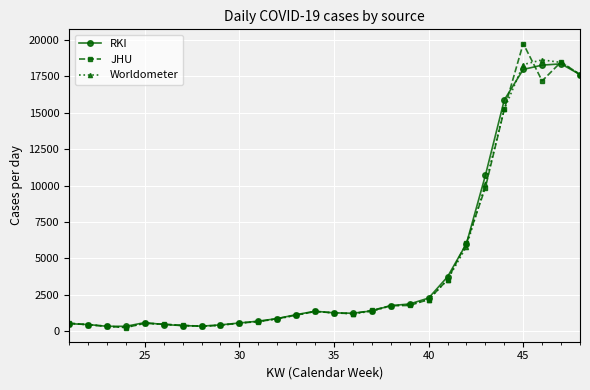

What is the value of the JHU point at the 27th from the left?

18488.7